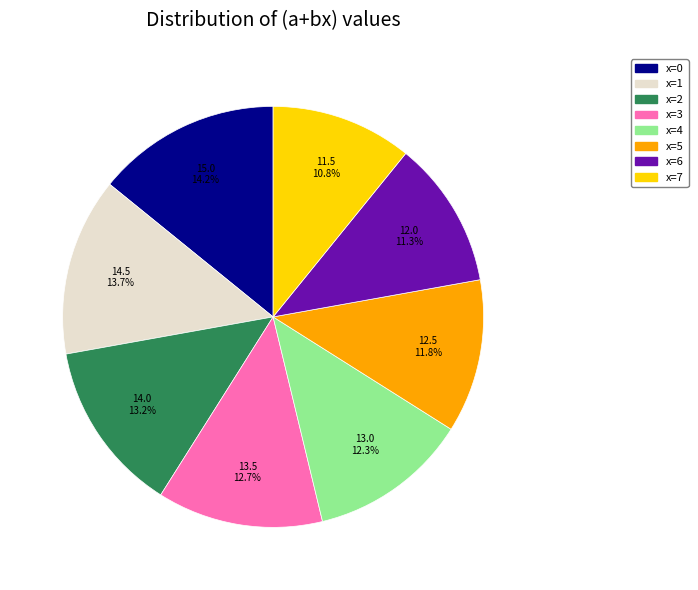

What is the ratio of the value at x=0 to the value at x=4?

1.2